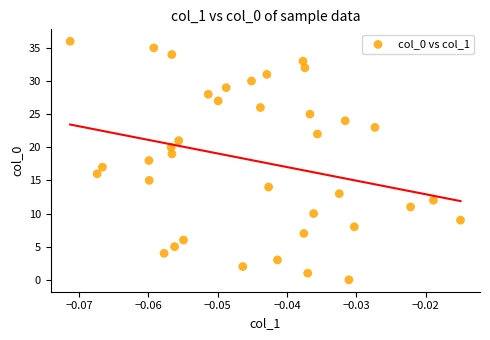

What is the range of Y values (max minus min)?

36